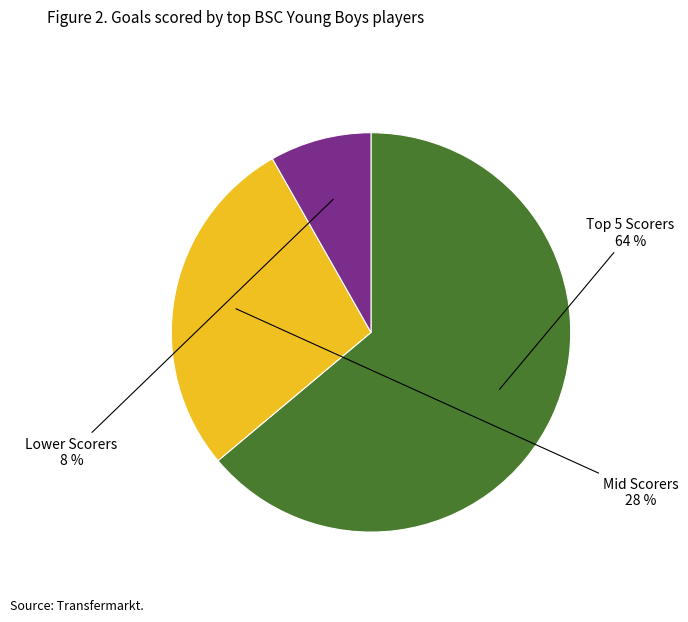

To the nearest percent, what is the difference between the largest and smallest slice percentages?

56%